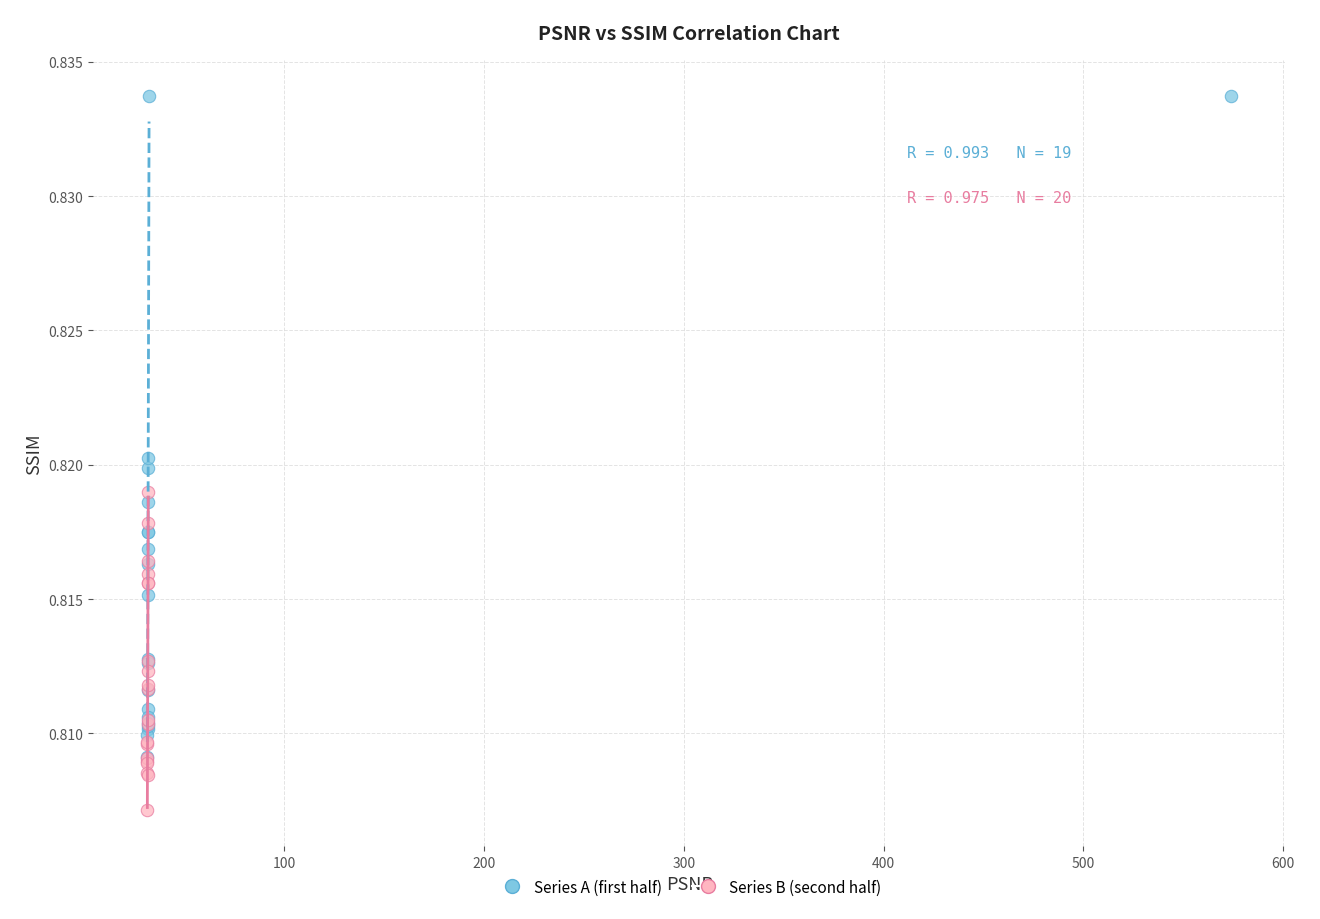

What are all the series names shown in the legend?

Series A (first half), Series B (second half)